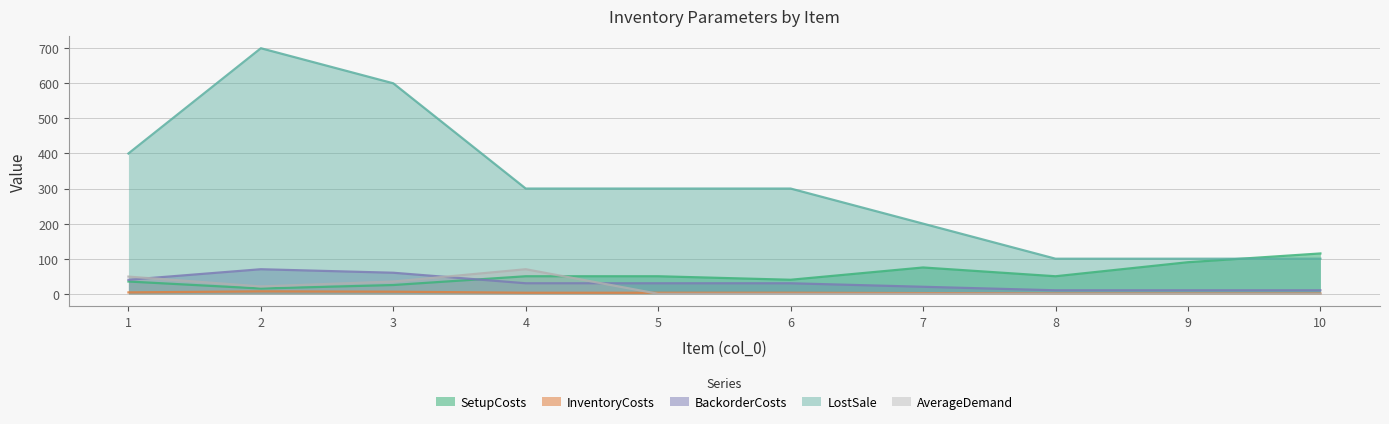

Rank the series at 3 from lowest to highest value.

InventoryCosts, SetupCosts, AverageDemand, BackorderCosts, LostSale